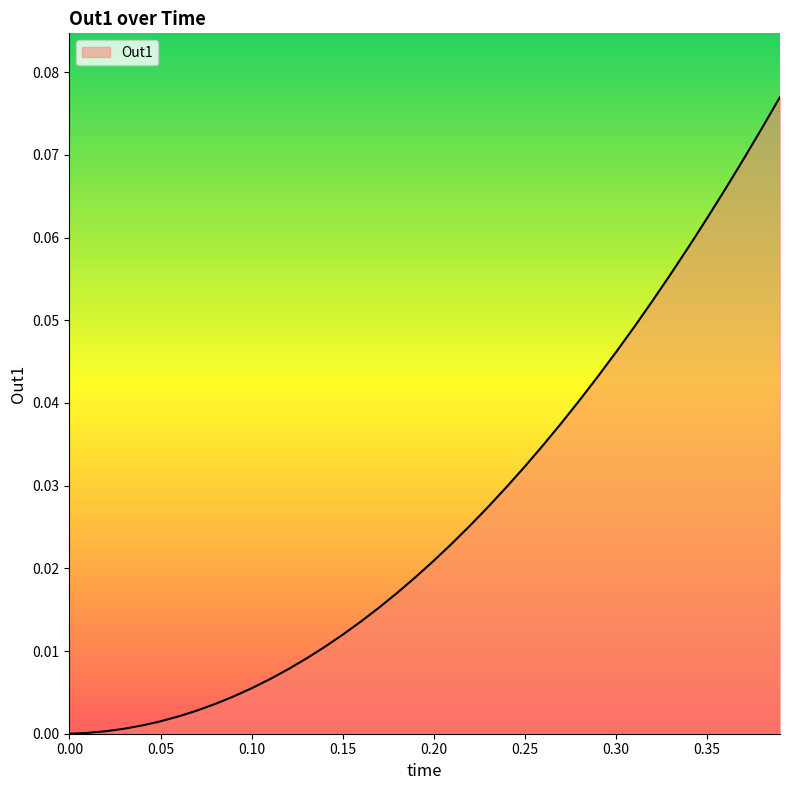

What is the difference between the second highest and second lowest values?

0.1